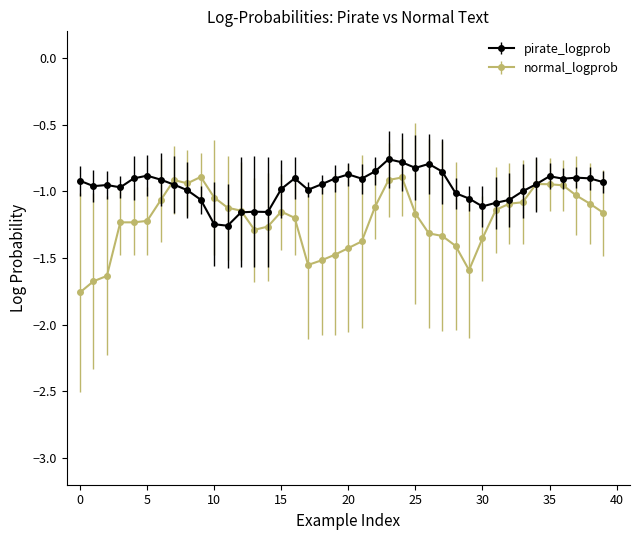

Which series has the largest total across all categories?

pirate_logprob